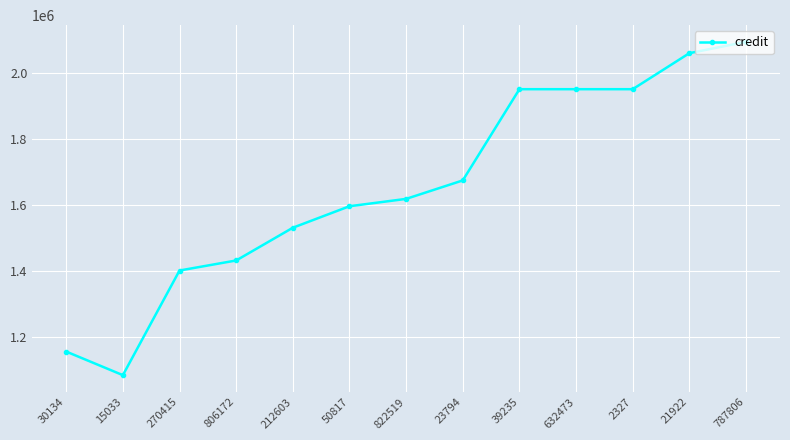

The value at 23794 is 555137. True or false?

False